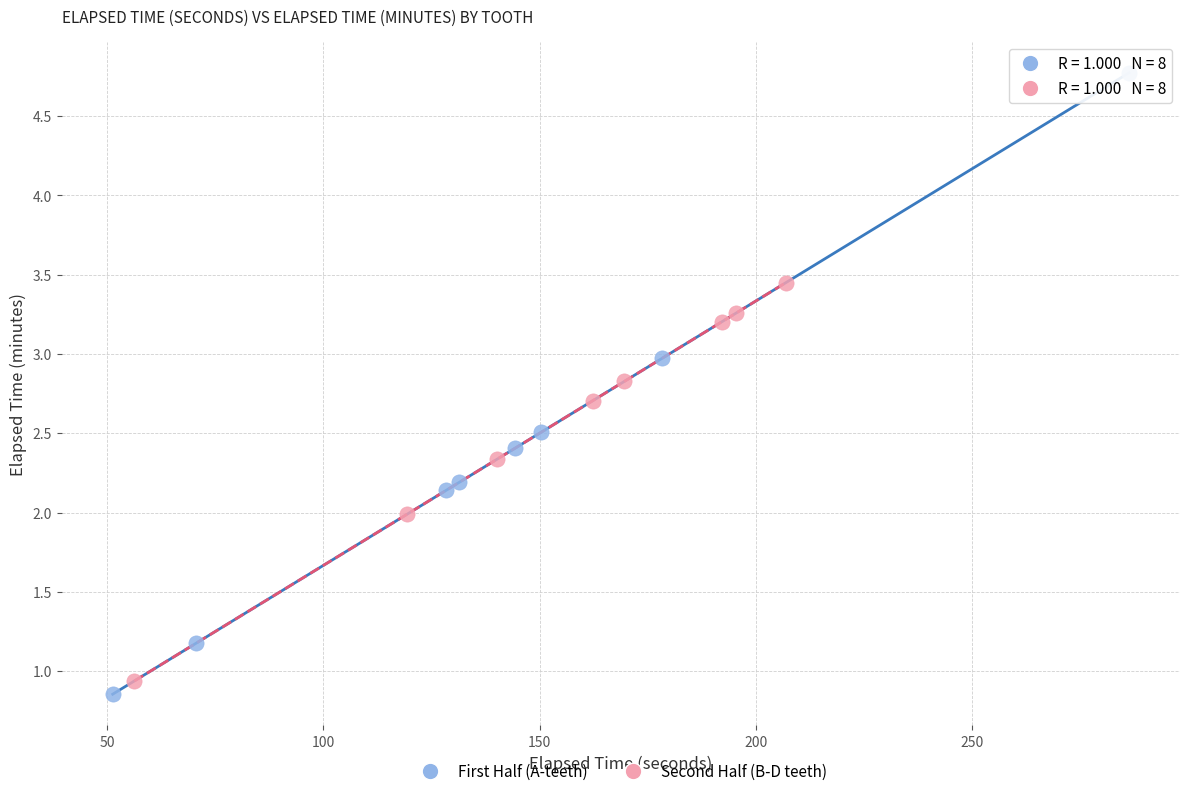

What are all the series names shown in the legend?

First Half (A-teeth), Second Half (B-D teeth)